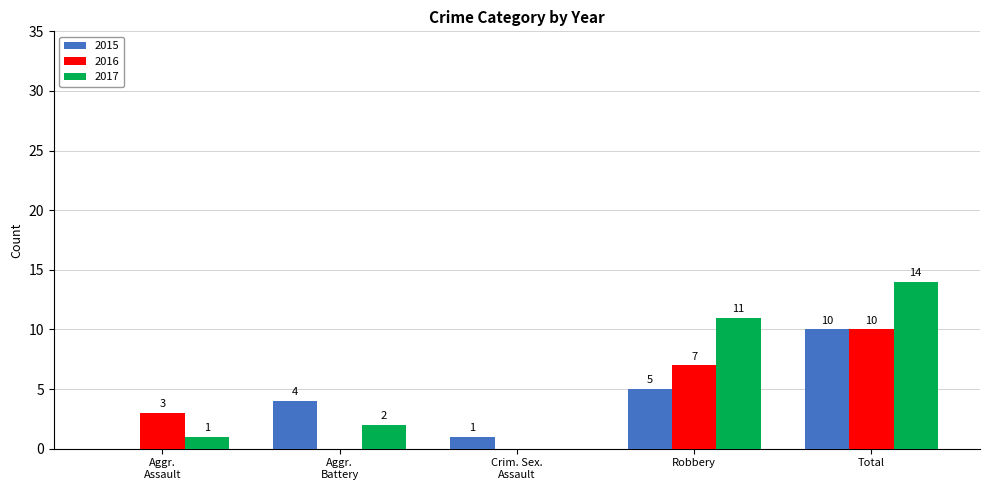

Is it true that 2016 equals 7 at Robbery?

True